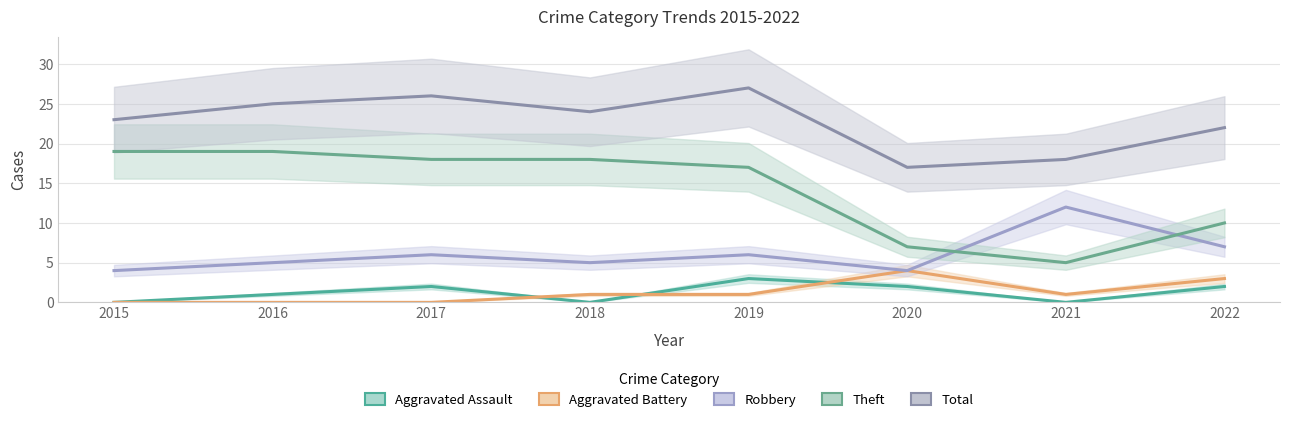

Which series has the widest spread of values?

Theft